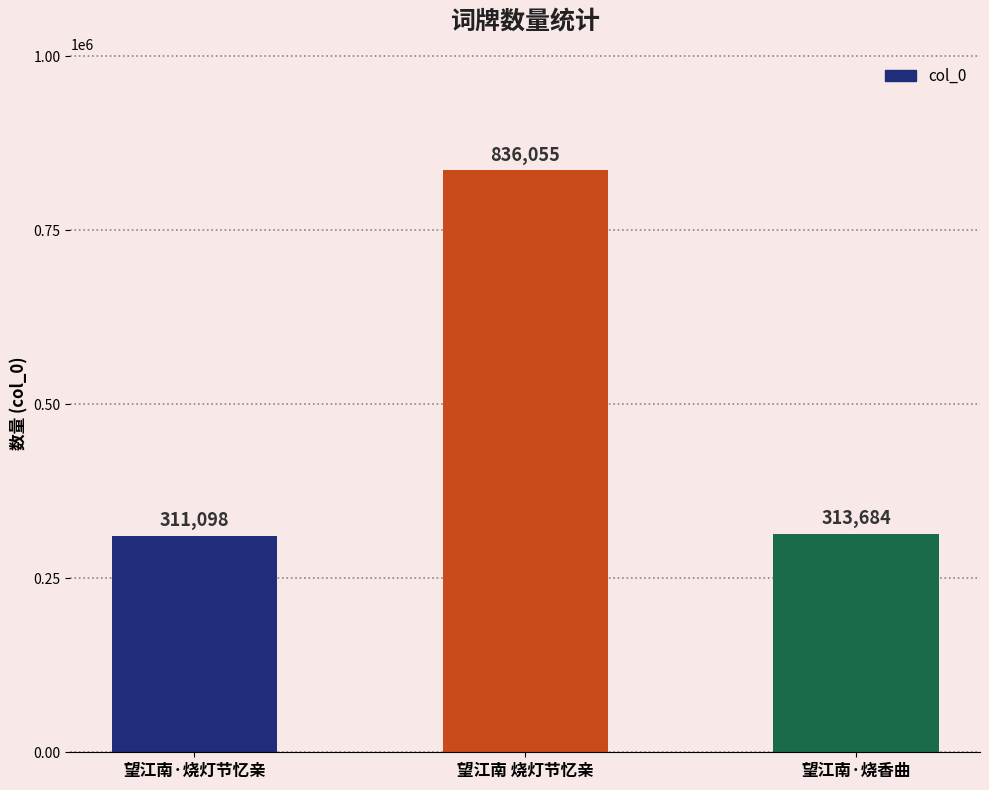

The value at 望江南 烧灯节忆亲 is 836055. True or false?

True